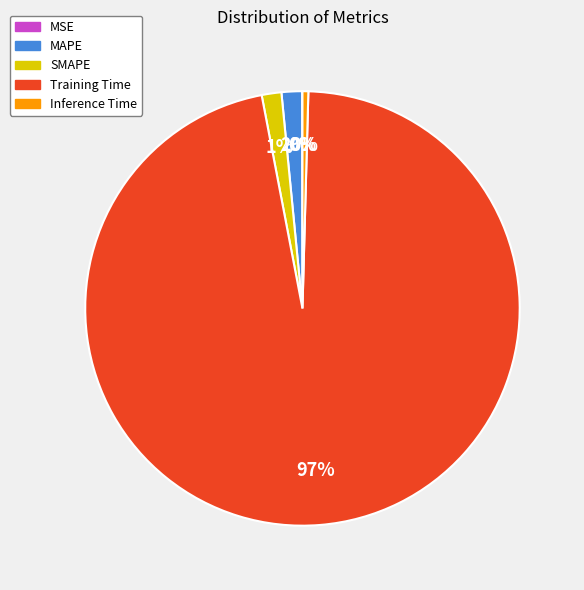

Which category has the biggest portion of the pie?

Training Time